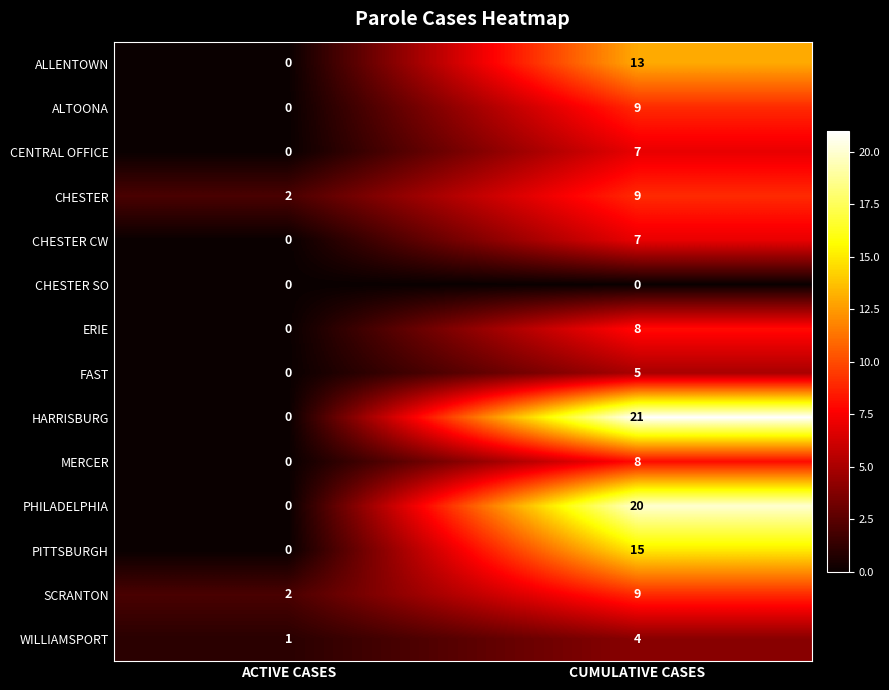

How many data points does each series have?

2